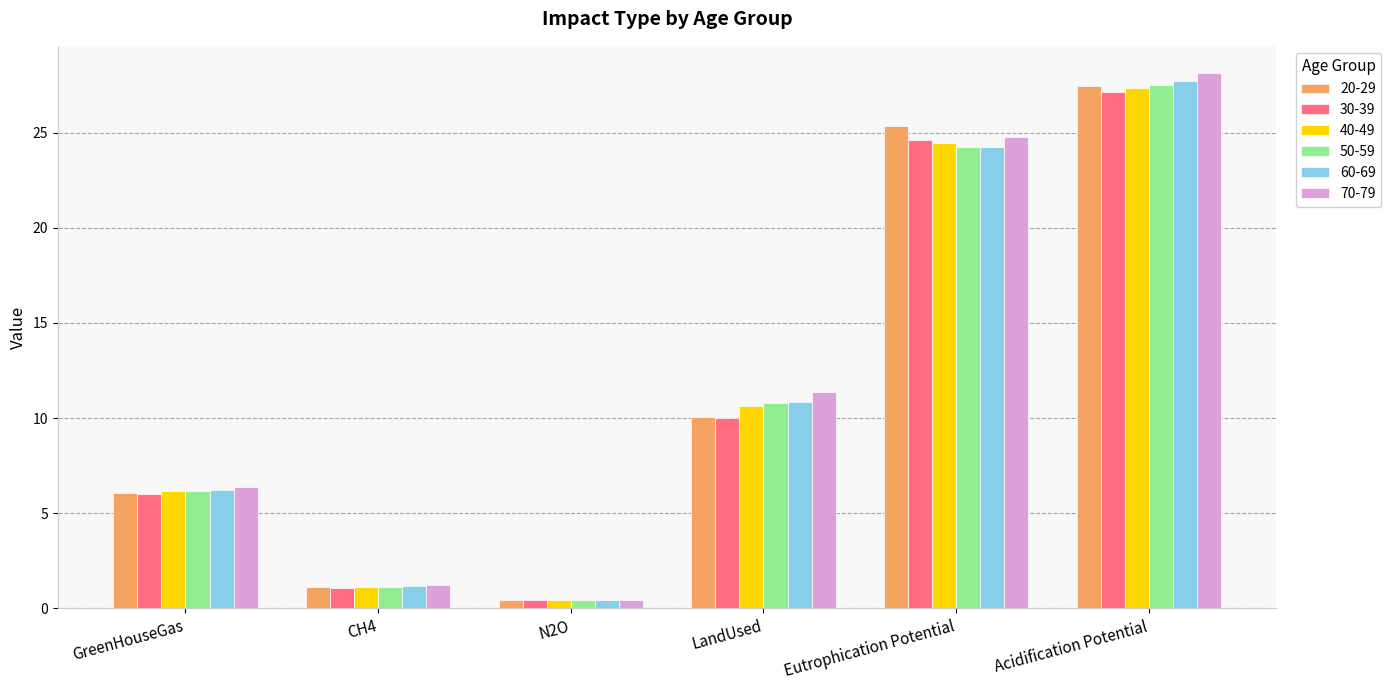

What is the total value across all series at N2O?

2.6